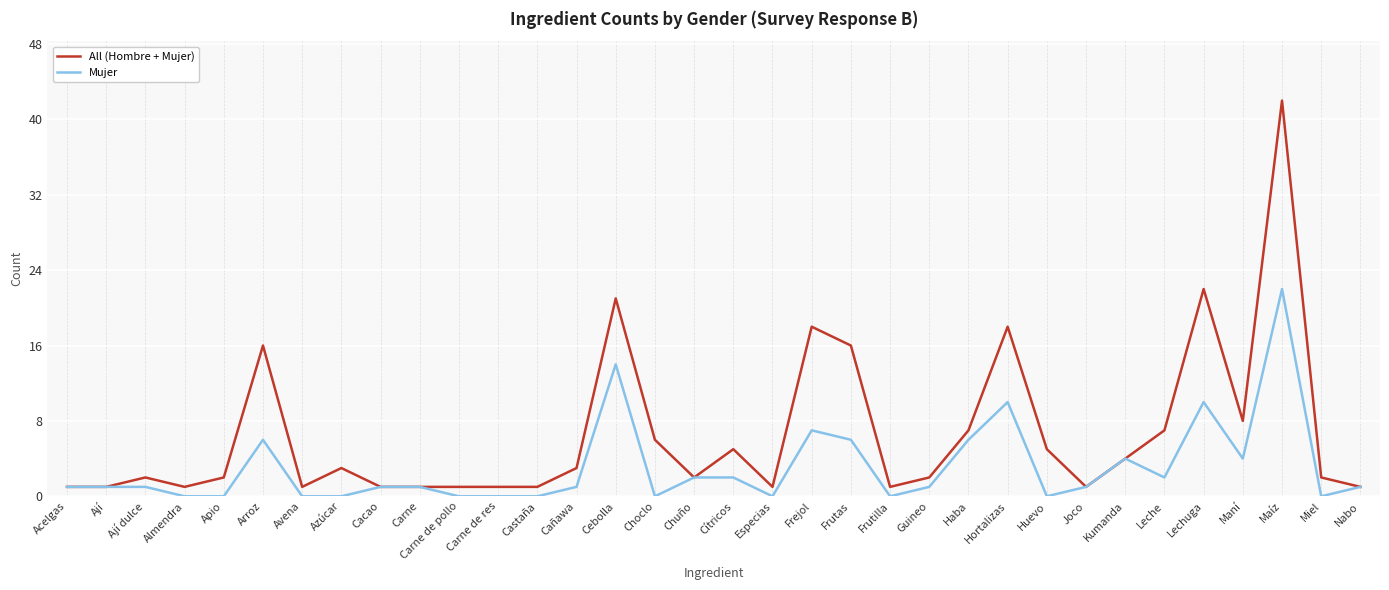

What are all the series names shown in the legend?

All (Hombre + Mujer), Mujer